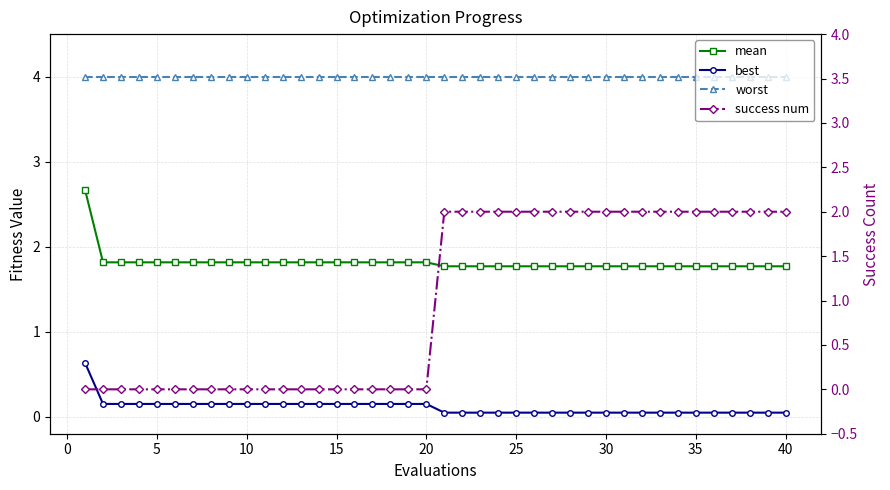

What are all the series names shown in the legend?

mean, best, worst, success num